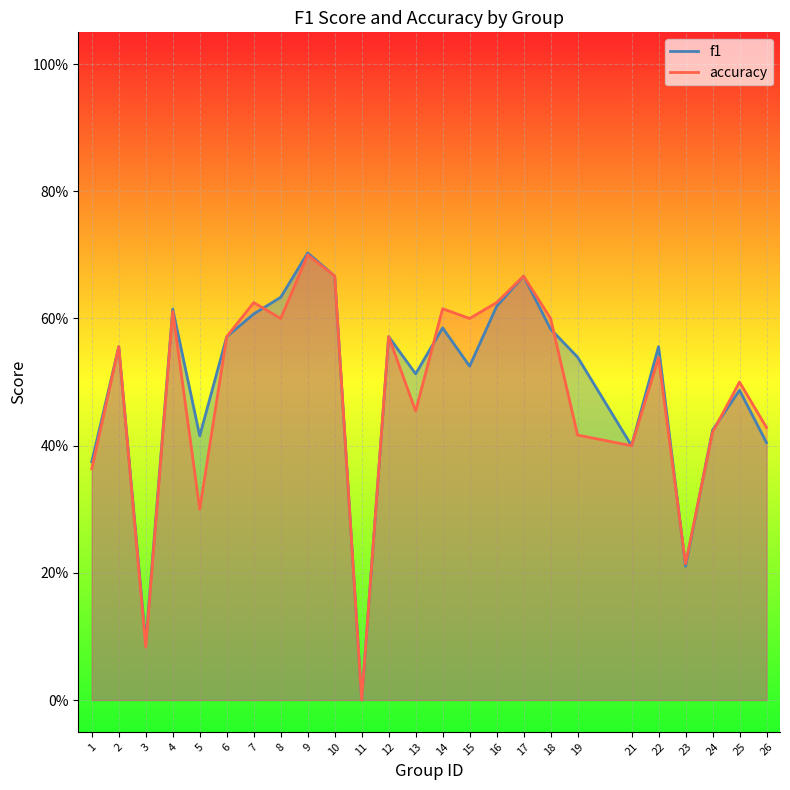

Where is the first local minimum for f1?

3